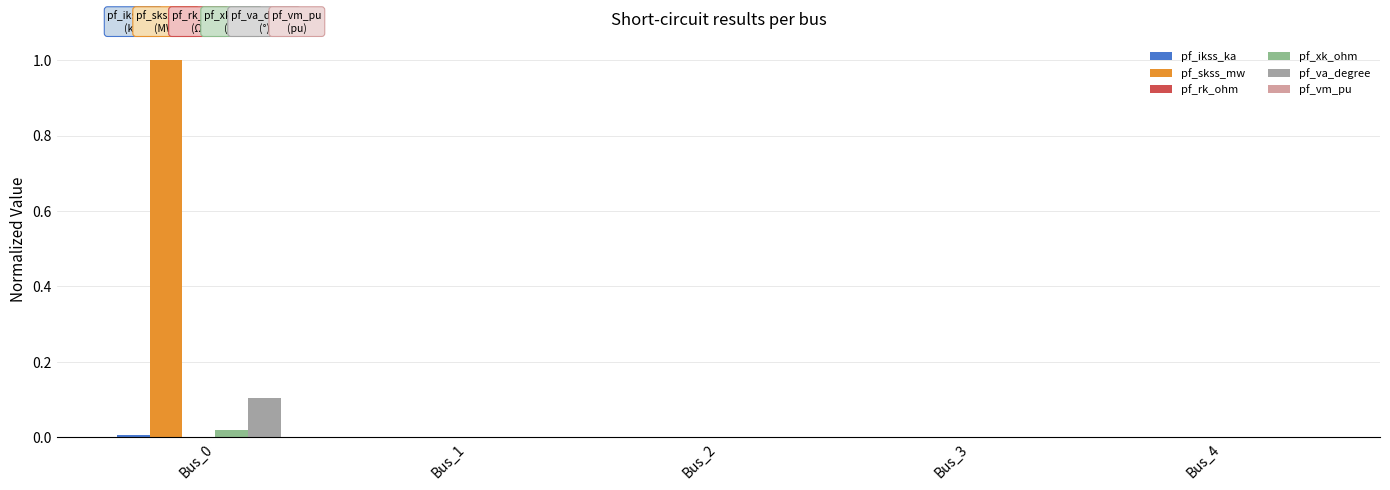

List the series in order of their peak value, highest first.

pf_skss_mw, pf_va_degree, pf_xk_ohm, pf_ikss_ka, pf_rk_ohm, pf_vm_pu